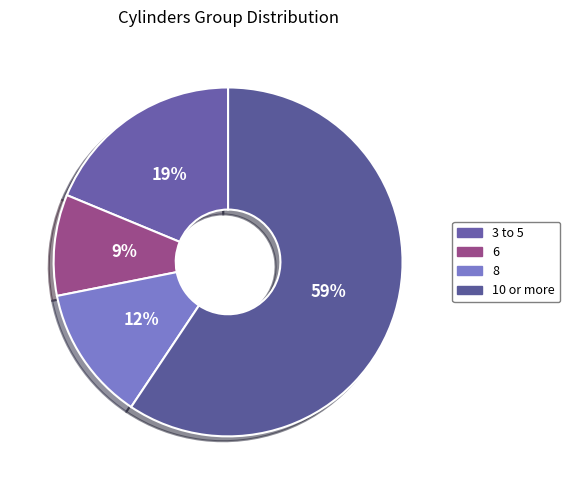

Combined, do 8 and 10 or more account for over 50%?

Yes